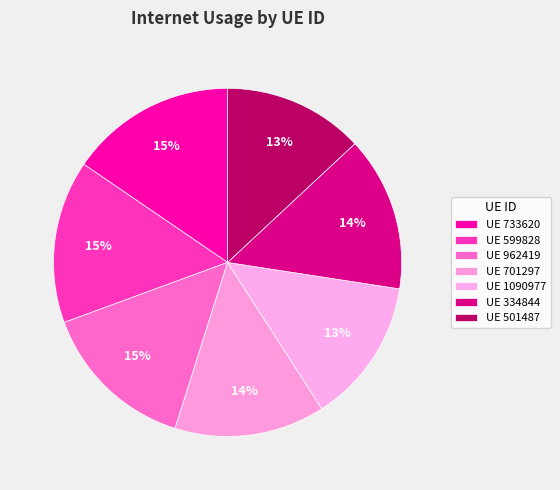

To the nearest percent, what is the average slice percentage?

14%